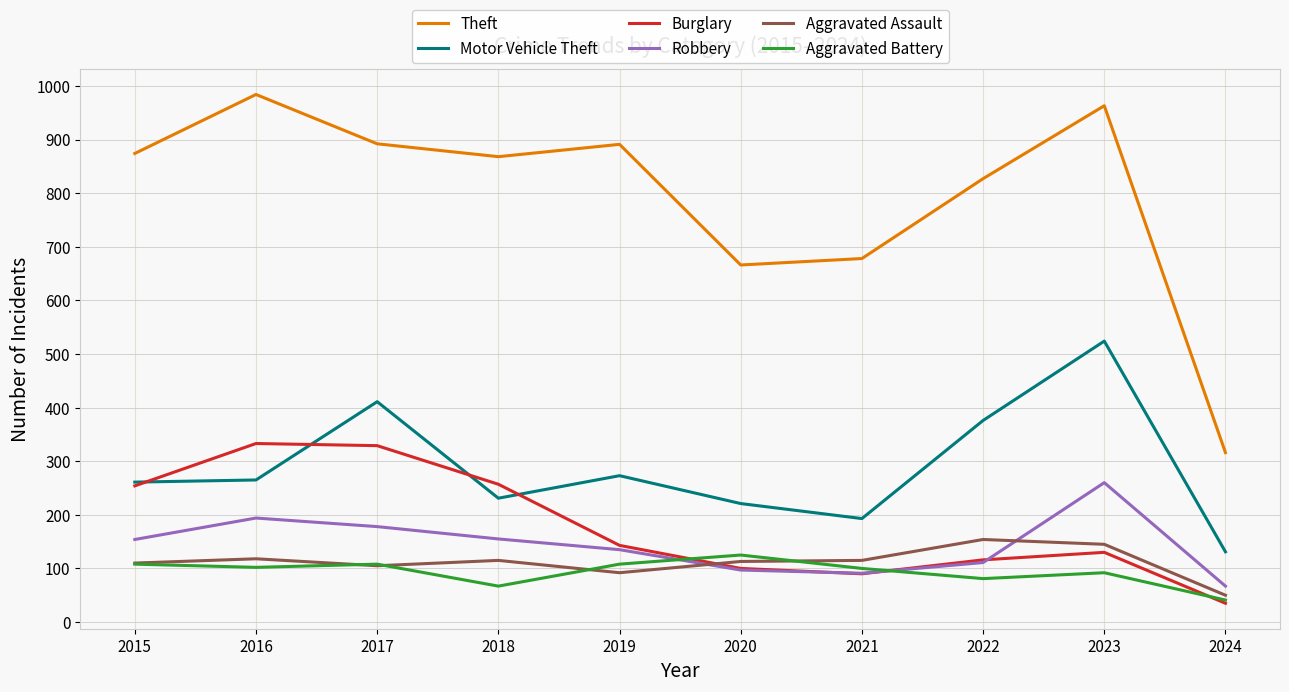

What is the highest value of the Aggravated Assault series?

154